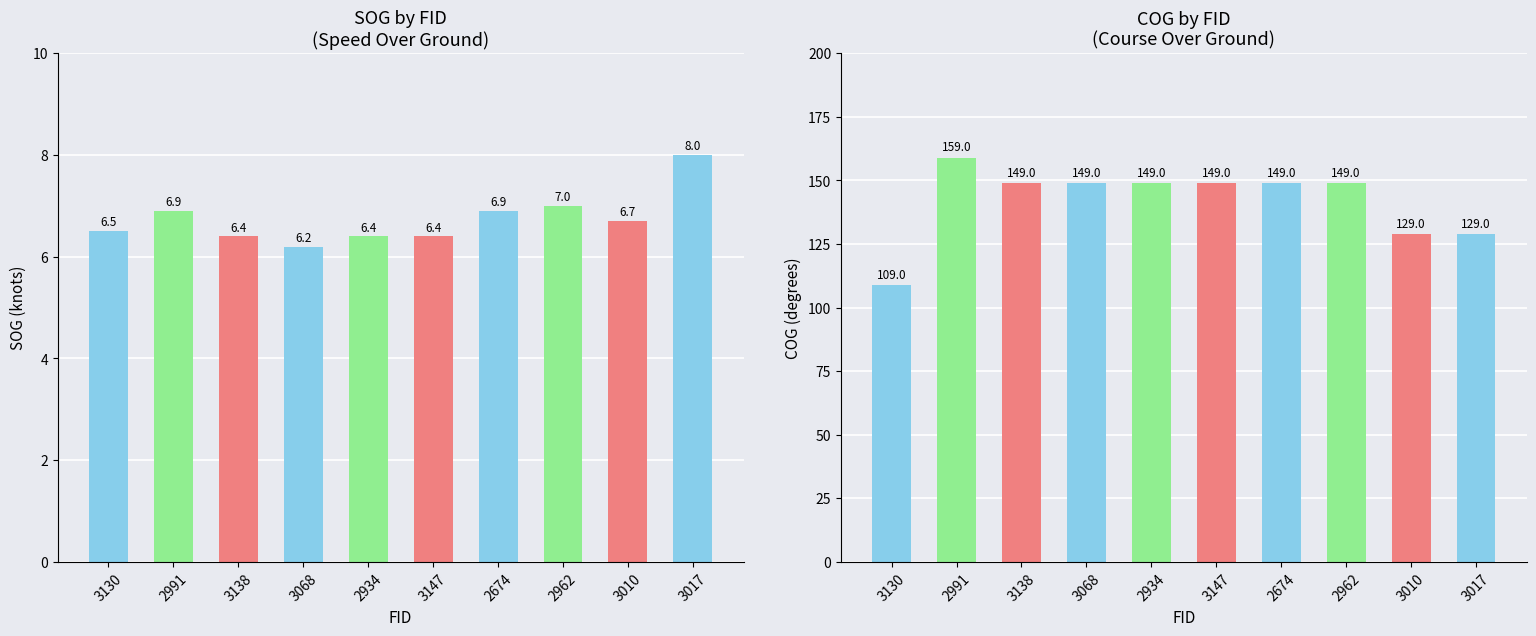

What is the difference between the second highest and minimum values in the SOG series?

0.8